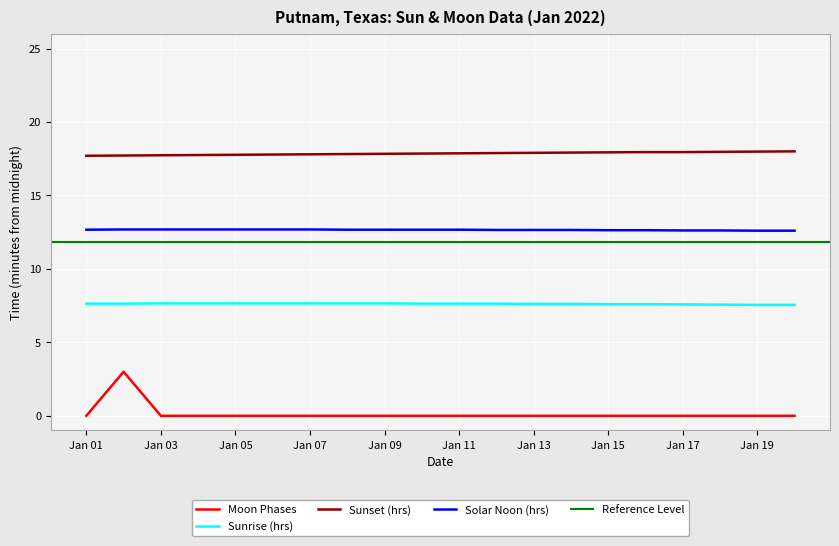

The value of Solar Noon (hrs) at Jan 05 is 12.7. True or false?

True